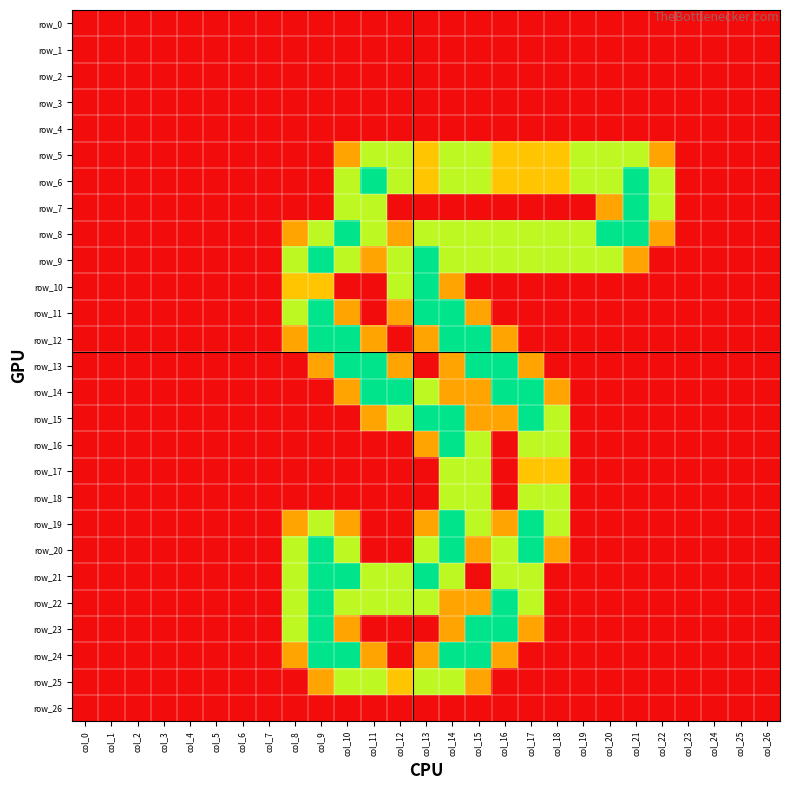

List the series in order of their peak value, highest first.

row_6, row_7, row_8, row_9, row_10, row_11, row_12, row_13, row_14, row_15, row_16, row_19, row_20, row_21, row_22, row_23, row_24, row_5, row_17, row_18, row_25, row_0, row_1, row_2, row_3, row_4, row_26